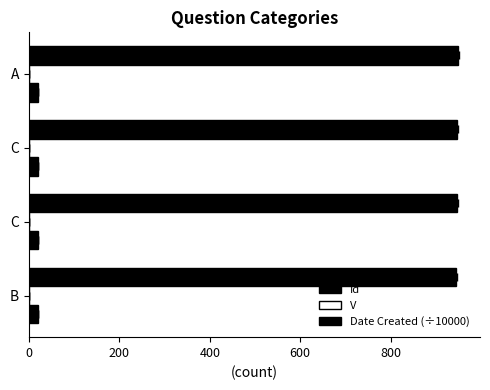

Rank the series by their maximum value, from lowest to highest.

V, Date Created (÷10000), Id